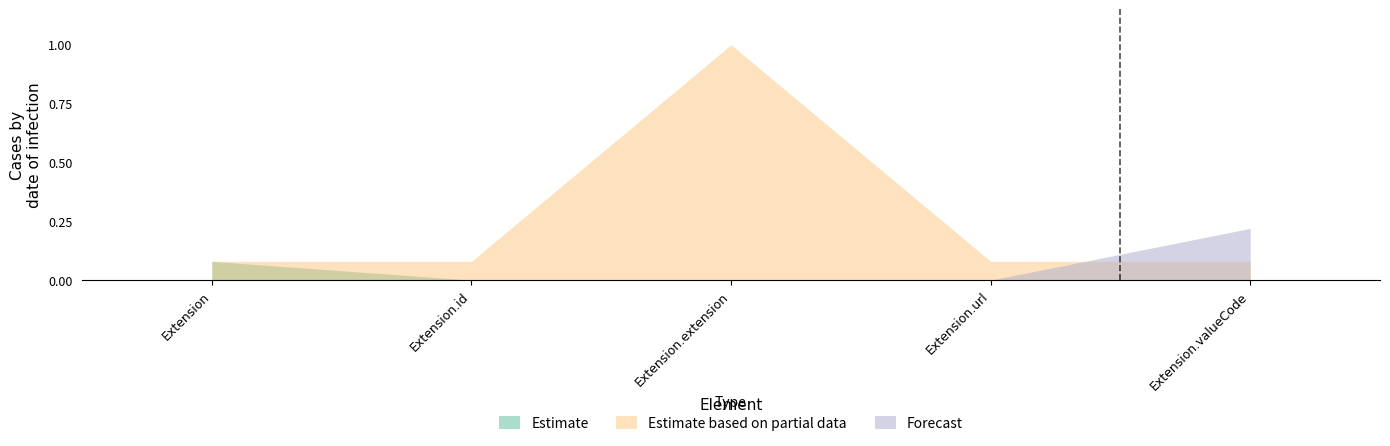

What position from the left is Extension?

1